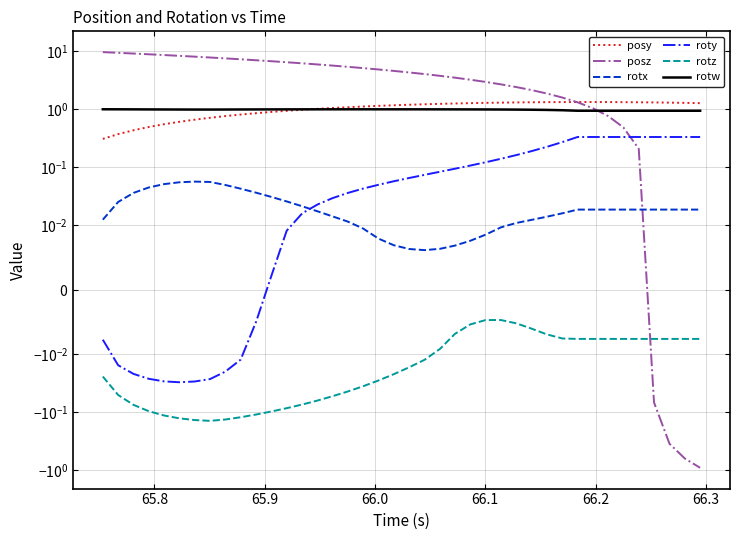

What is the value of the rotw point at the 24th from the left?

1.0